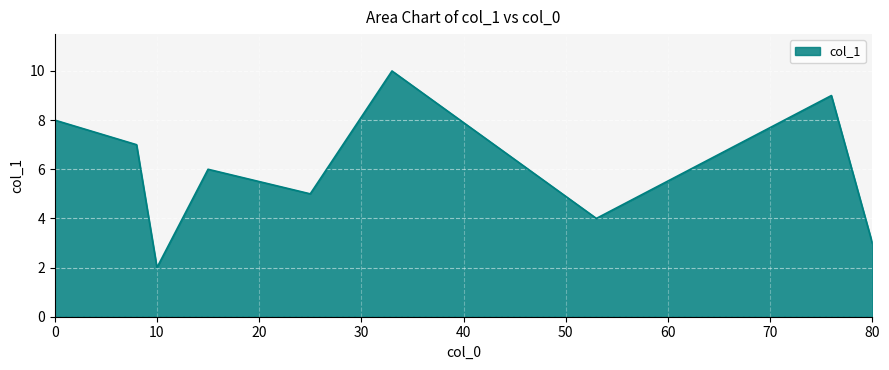

What is the greatest value displayed?

10.0